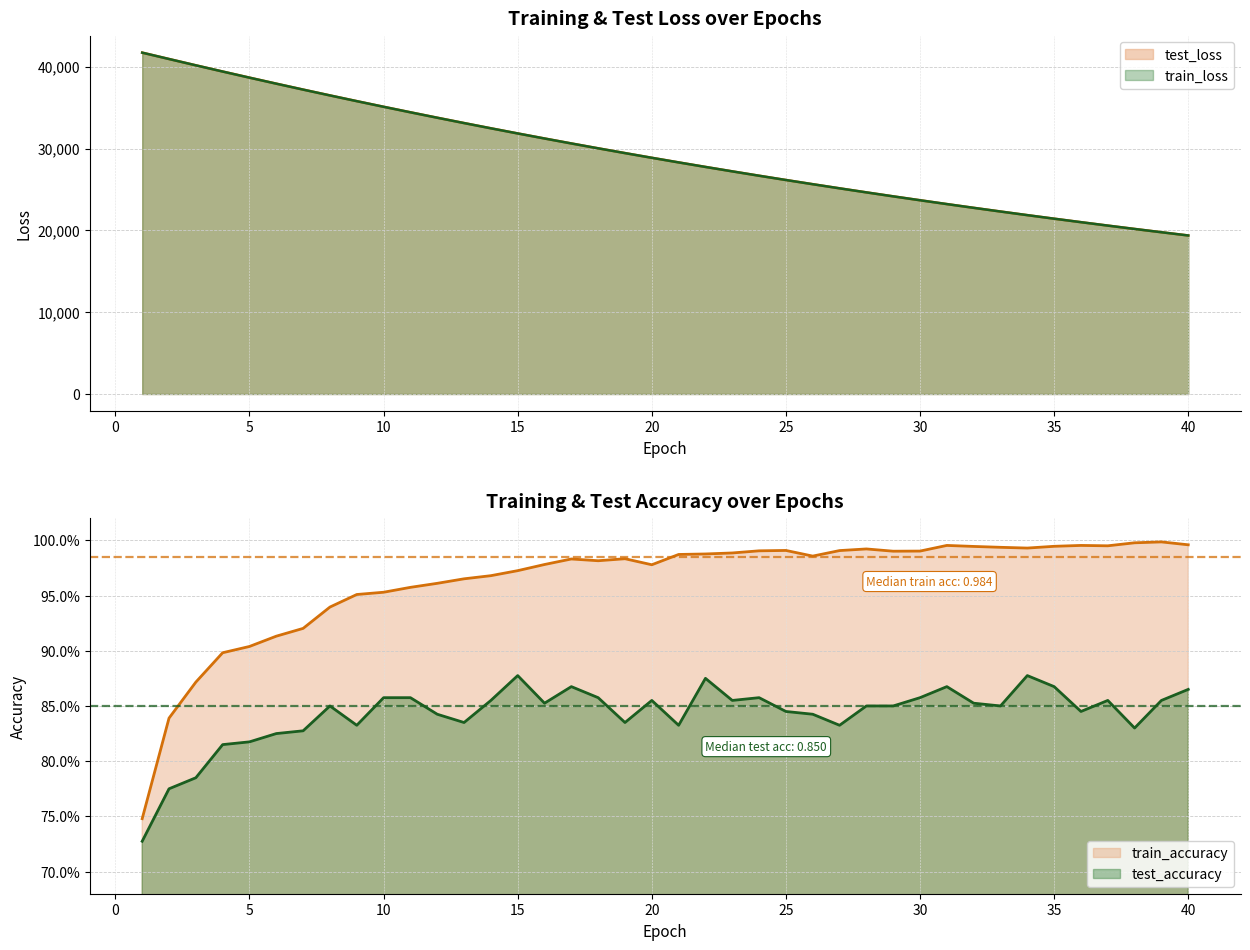

True or false: train_loss and test_loss cross at least once.

False